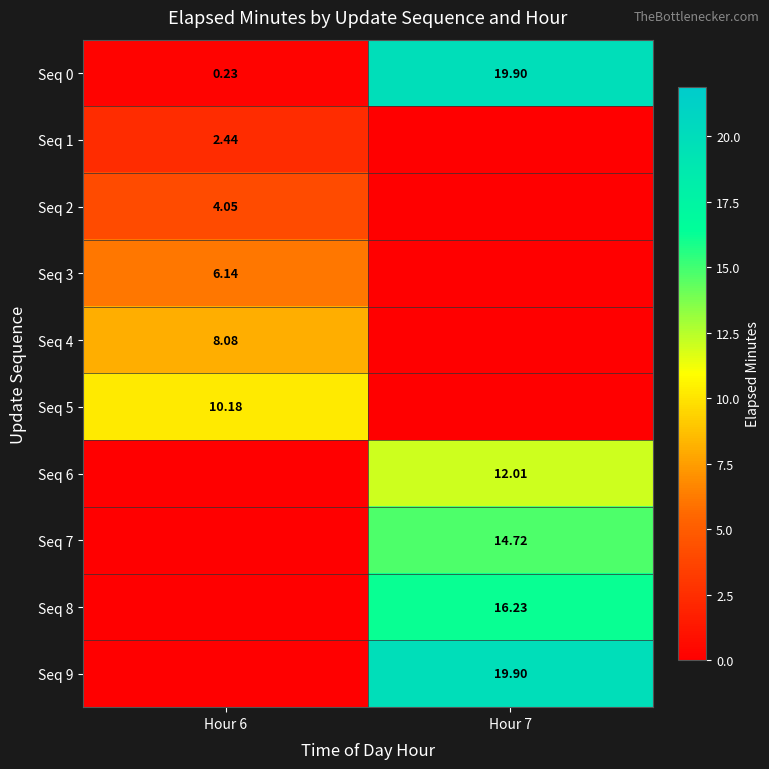

Which has a higher value, Hour 6 or Hour 7?

Hour 7